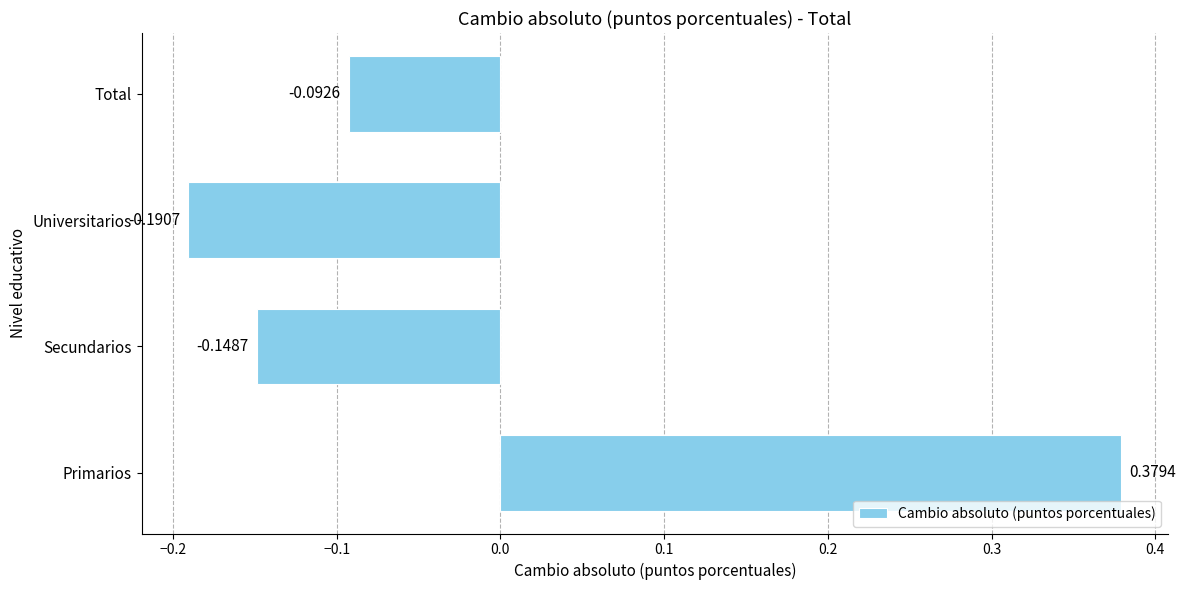

At which category does the chart reach its minimum across all series?

Universitarios